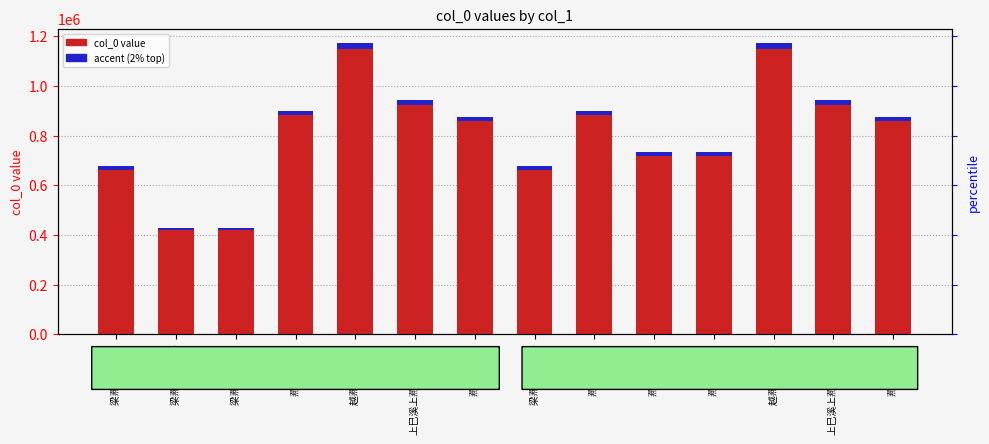

What is the sum of all col_0 (accent top) values?

228964.2